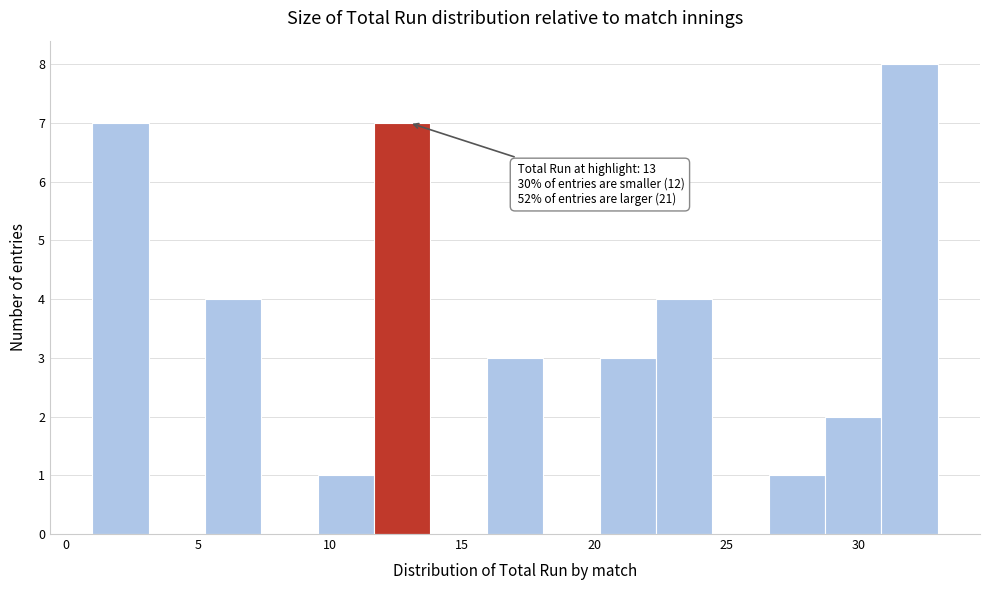

Which range on the x-axis has the tallest bar?

31.0 to 33.0